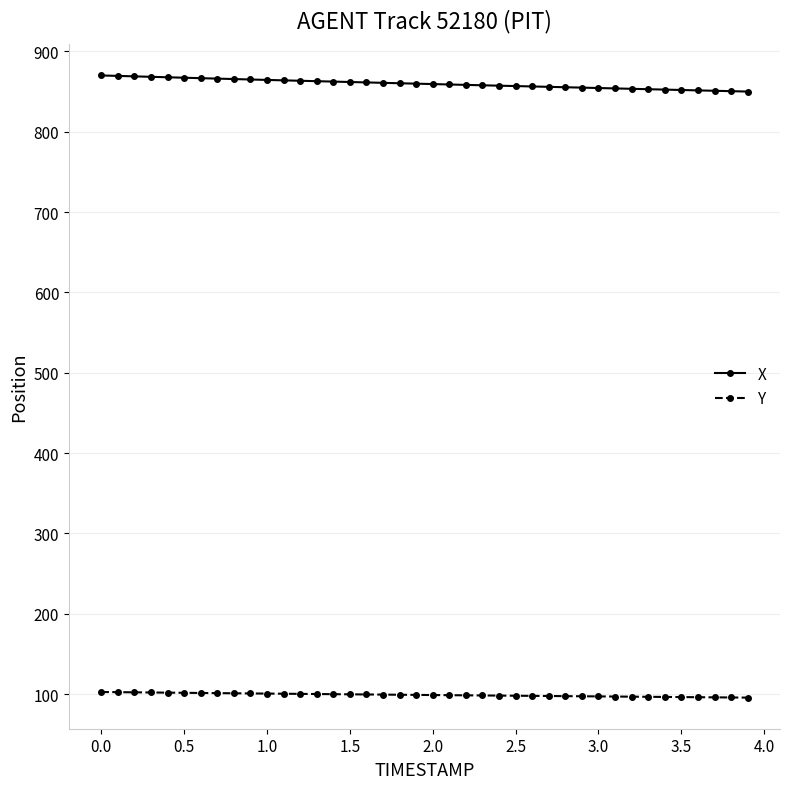

What is the value of the X point at the 35th from the left?

852.4